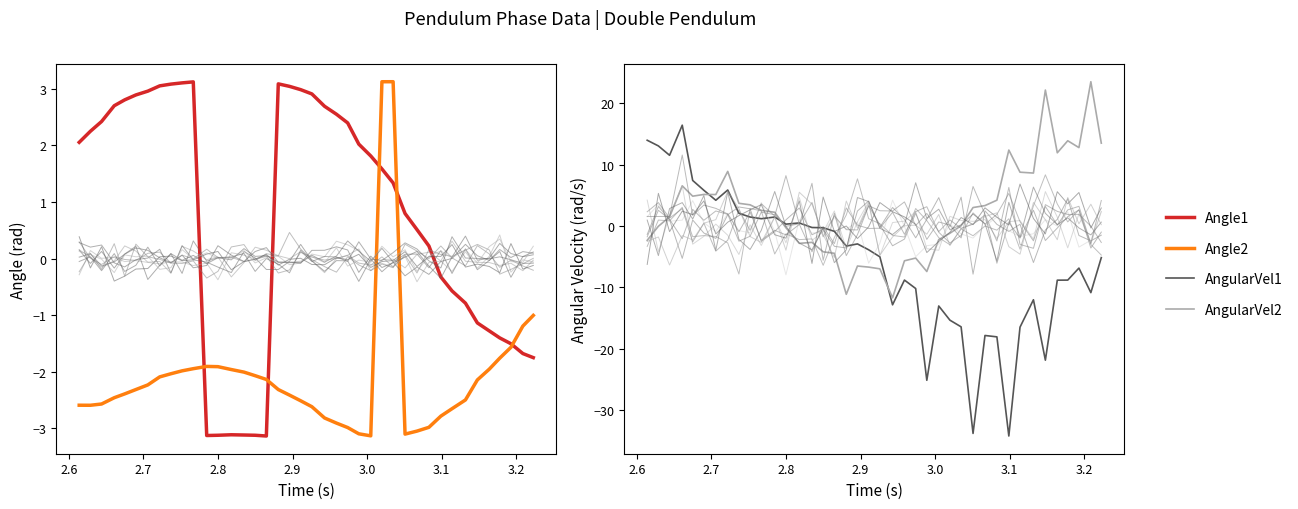

What is the value of the AngularVel2 point at the 13th from the left?

-0.3